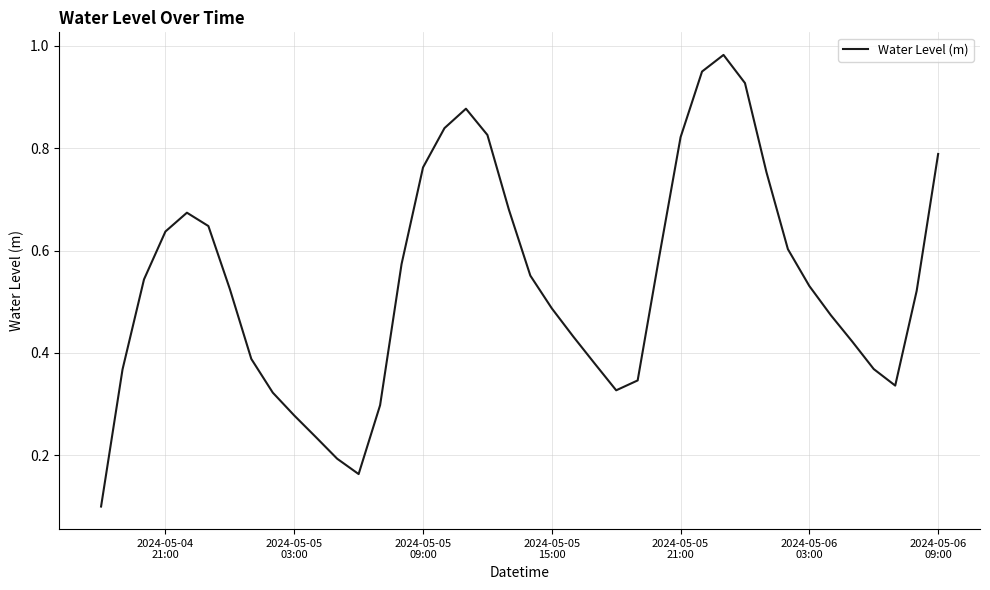

Is this an area chart (filled region under the line)?

No